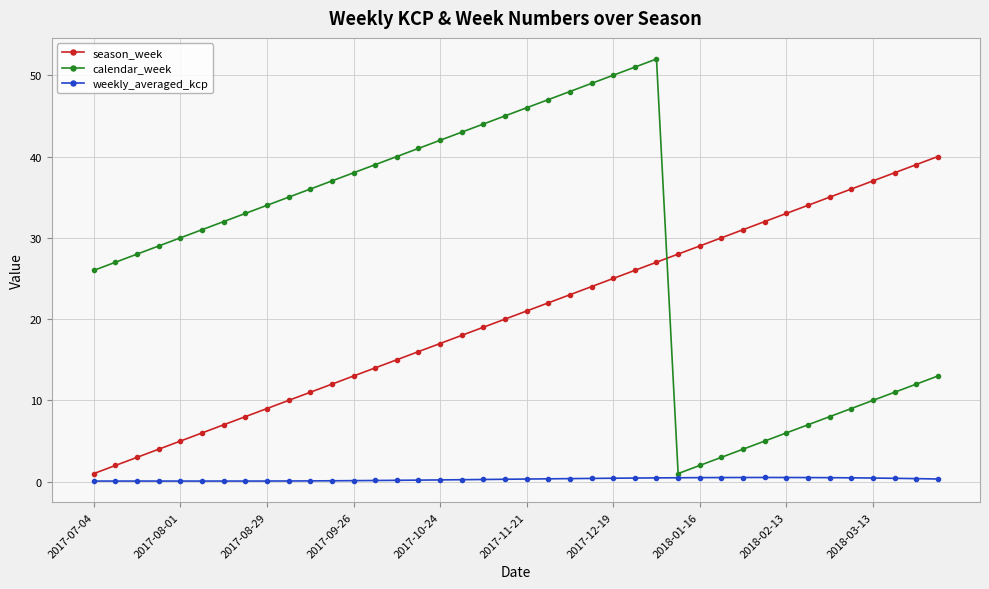

True or false: season_week and calendar_week intersect in this chart.

True